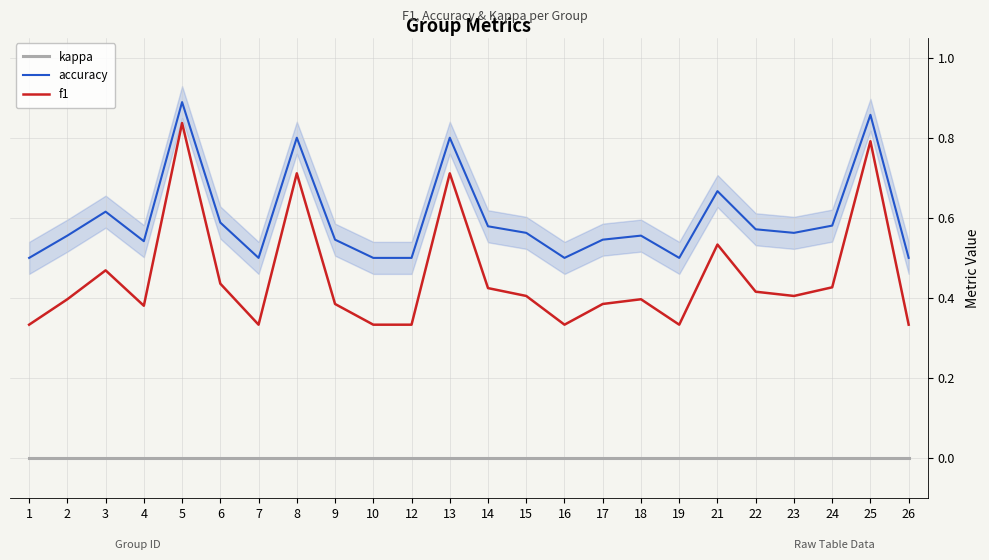

Reading right to left, transcribe all the data shown in this chart.

kappa: 0.0	0.0	0.0	0.0	0.0	0.0	0.0	0.0	0.0	0.0	0.0	0.0	0.0	0.0	0.0	0.0	0.0	0.0	0.0	0.0	0.0	0.0	0.0	0.0
accuracy: 0.5	0.9	0.6	0.6	0.6	0.7	0.5	0.6	0.5	0.5	0.6	0.6	0.8	0.5	0.5	0.5	0.8	0.5	0.6	0.9	0.5	0.6	0.6	0.5
f1: 0.3	0.8	0.4	0.4	0.4	0.5	0.3	0.4	0.4	0.3	0.4	0.4	0.7	0.3	0.3	0.4	0.7	0.3	0.4	0.8	0.4	0.5	0.4	0.3